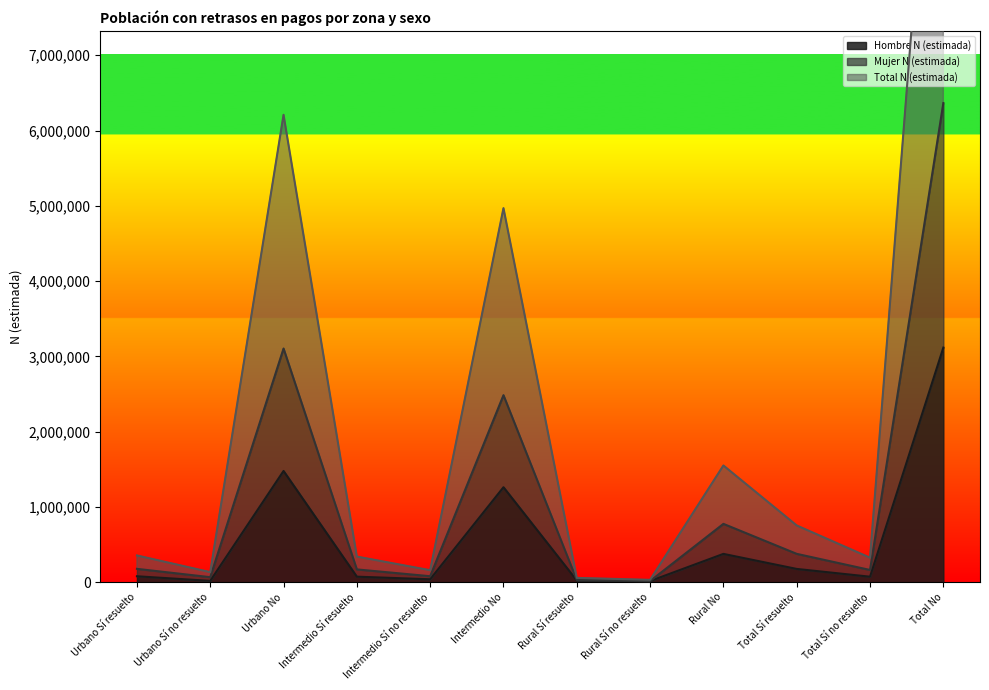

In Mujer N (estimada), how many points are lower than both neighbors (excluding endpoints)?

4